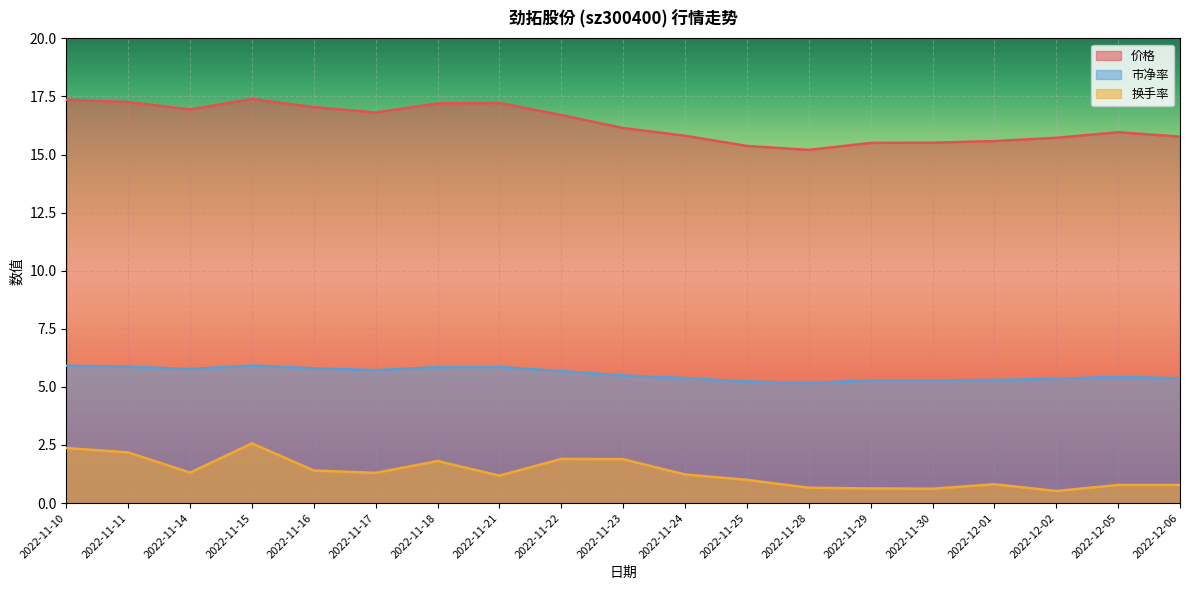

True or false: 价格 and 换手率 intersect in this chart.

False